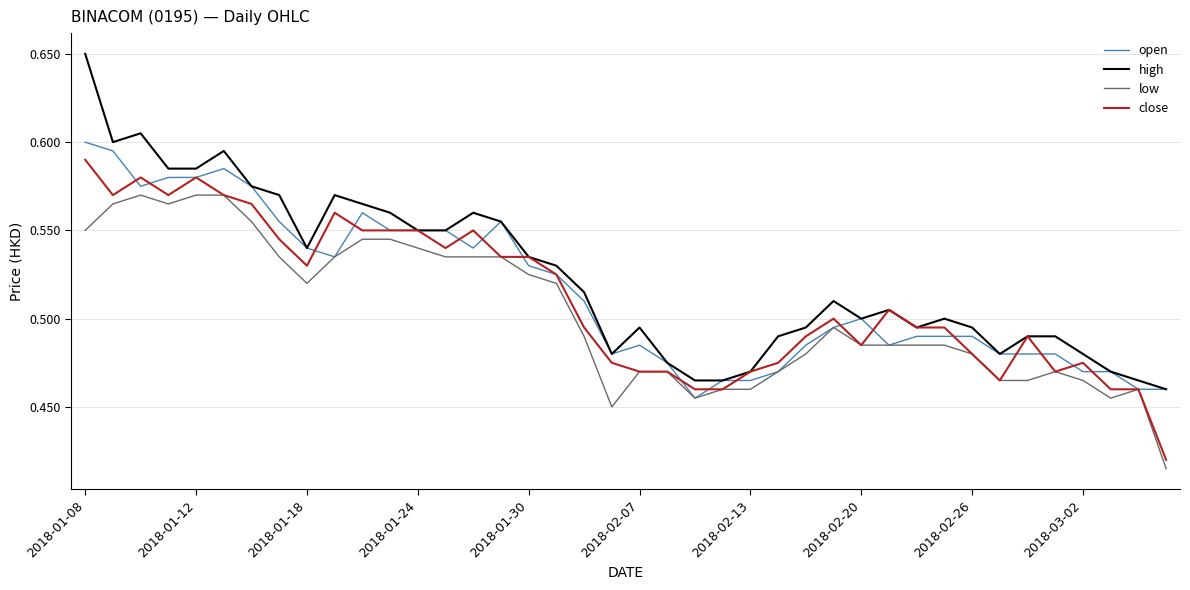

Which series has the largest range (max minus min)?

high